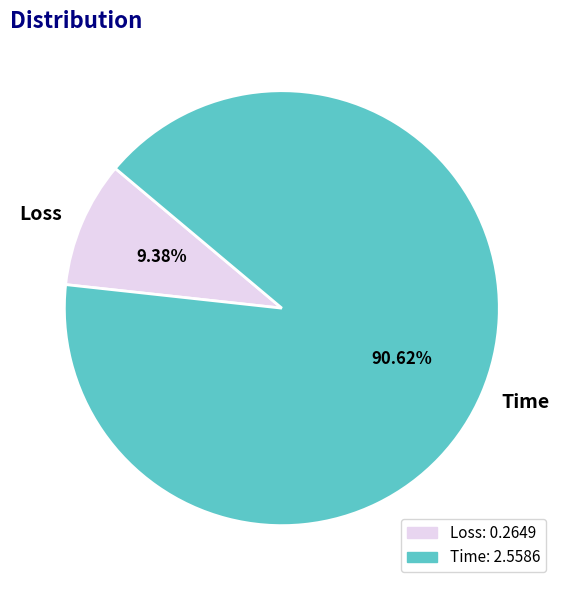

Rank the categories by value from lowest to highest.

Loss, Time